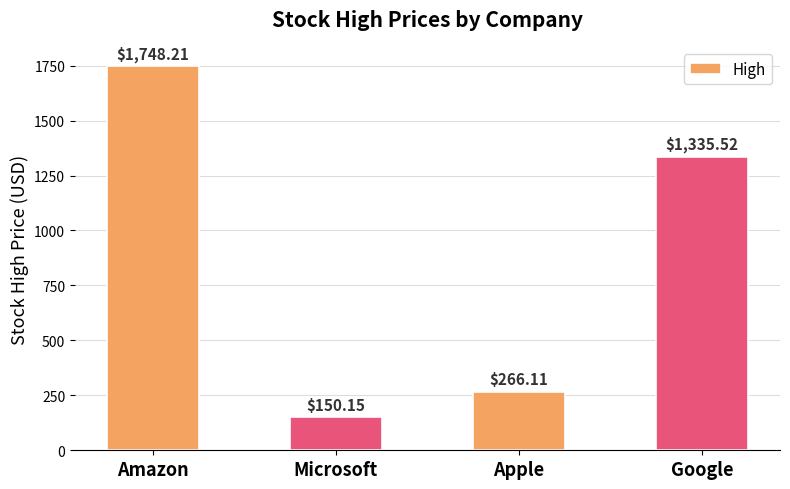

How many categories are shown in the chart?

4